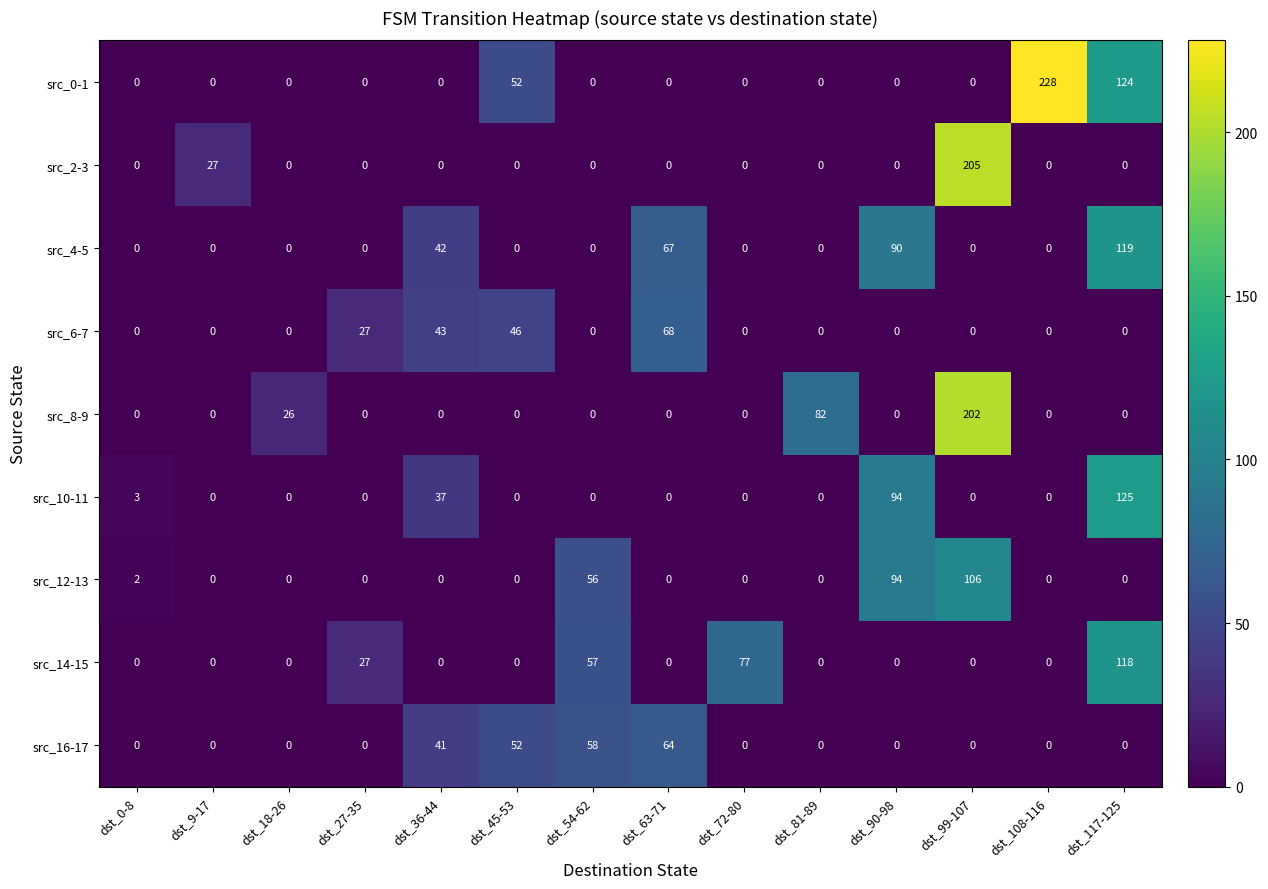

Which series has the largest range (max minus min)?

src_0-1